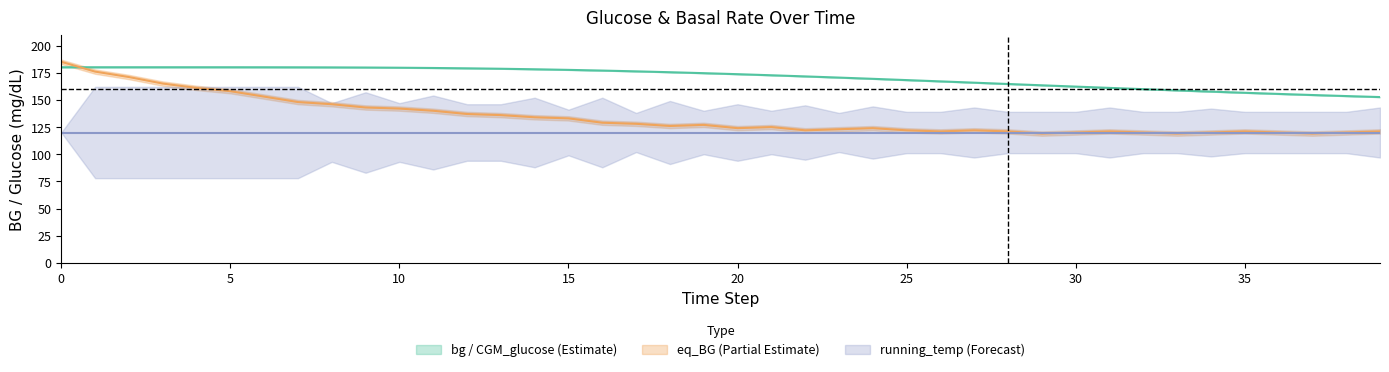

What is the total value across all series at 36?

395.5